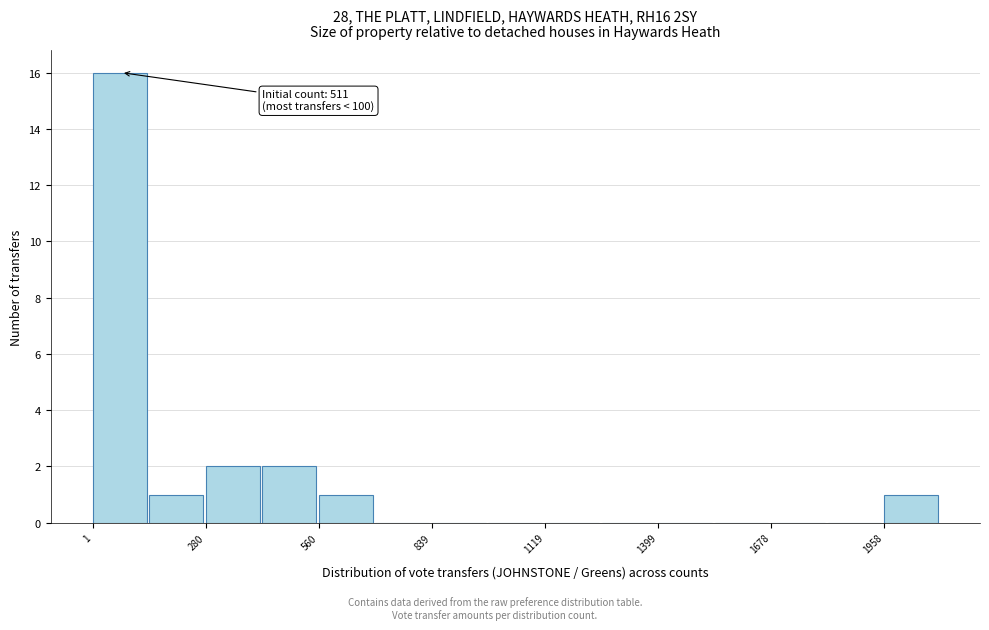

Read against the x-axis, roughly where is the centre of the tallest bar?

50